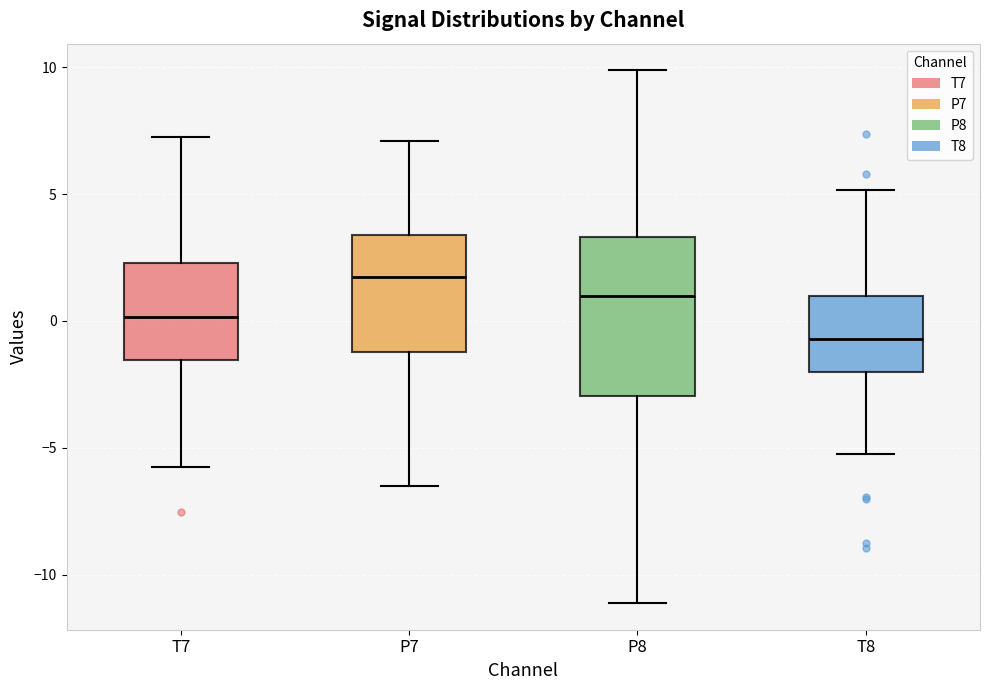

Reading left to right, read every box against the y-axis: the position of its median line, the range the box covers, and the ends of its whiskers. The values are not printed on the chart, so give them approximately, as read against the axis.

T7: median 0.0, box -1.5 to 2.5, whiskers -6.0 to 7.5
P7: median 1.5, box -1.0 to 3.5, whiskers -6.5 to 7.0
P8: median 1.0, box -3.0 to 3.5, whiskers -11.0 to 10.0
T8: median -0.5, box -2.0 to 1.0, whiskers -5.0 to 5.0